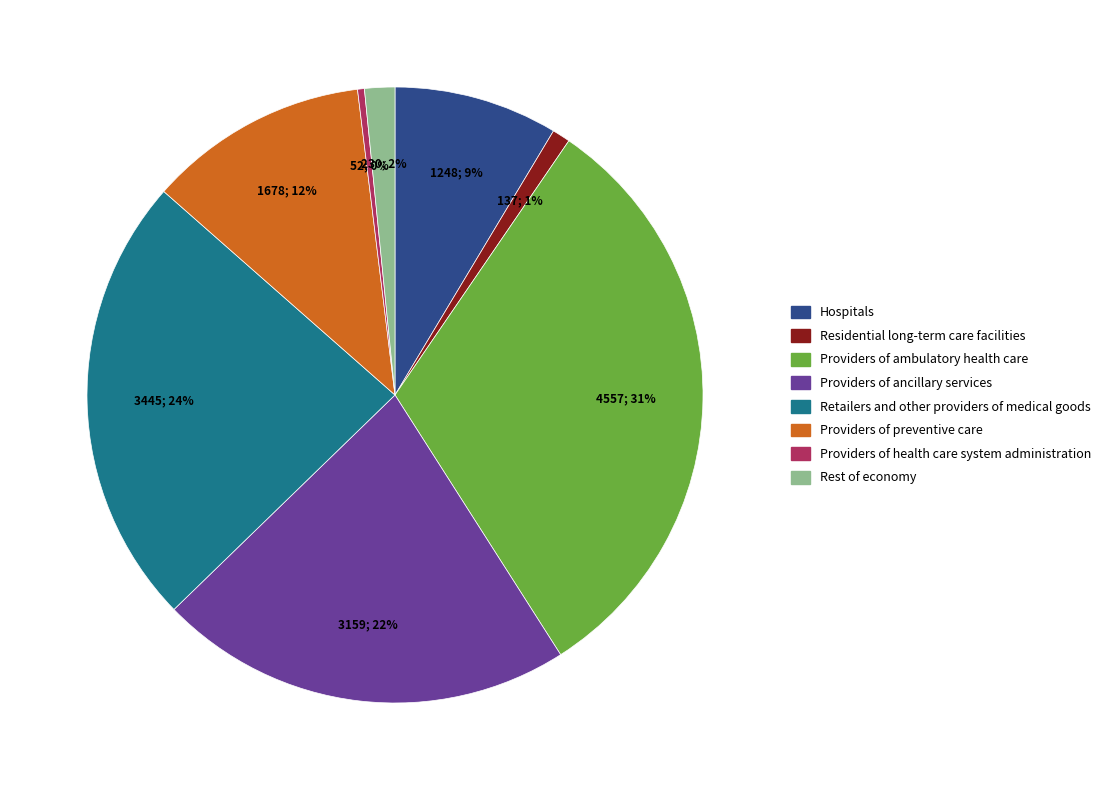

To the nearest percent, what percentage of the pie is Hospitals?

9%